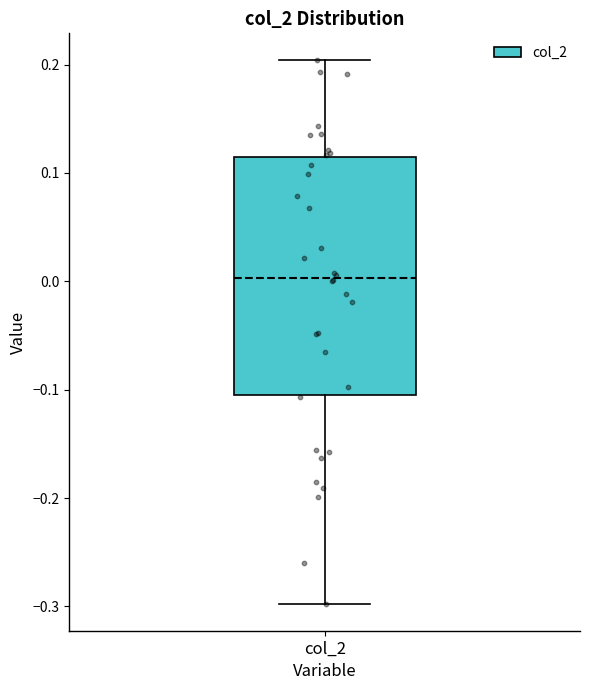

Where does the lower whisker of the box for col_2 end on the y-axis? The values are not printed on the chart, so give them approximately, as read against the axis.

-0.30